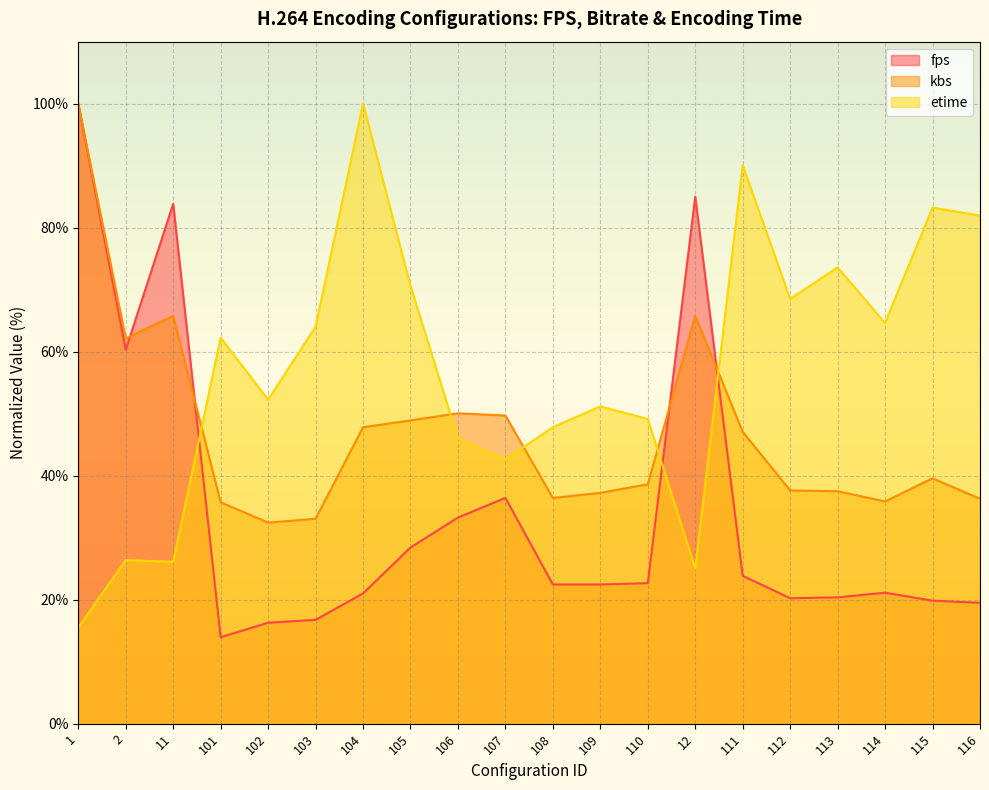

Reading left to right, what are all the values shown in this chart?

fps: 100.0	60.3	83.9	13.9	16.3	16.7	21.0	28.4	33.2	36.4	22.5	22.4	22.7	85.0	23.9	20.2	20.4	21.1	19.8	19.5
kbs: 100.0	62.1	65.8	35.7	32.4	33.0	47.8	48.9	50.1	49.7	36.4	37.2	38.6	65.8	47.1	37.6	37.5	35.8	39.6	36.3
etime: 15.5	26.4	26.1	62.3	52.3	64.0	100.0	70.6	46.0	42.6	47.8	51.2	49.1	25.0	90.1	68.5	73.6	64.6	83.2	81.9